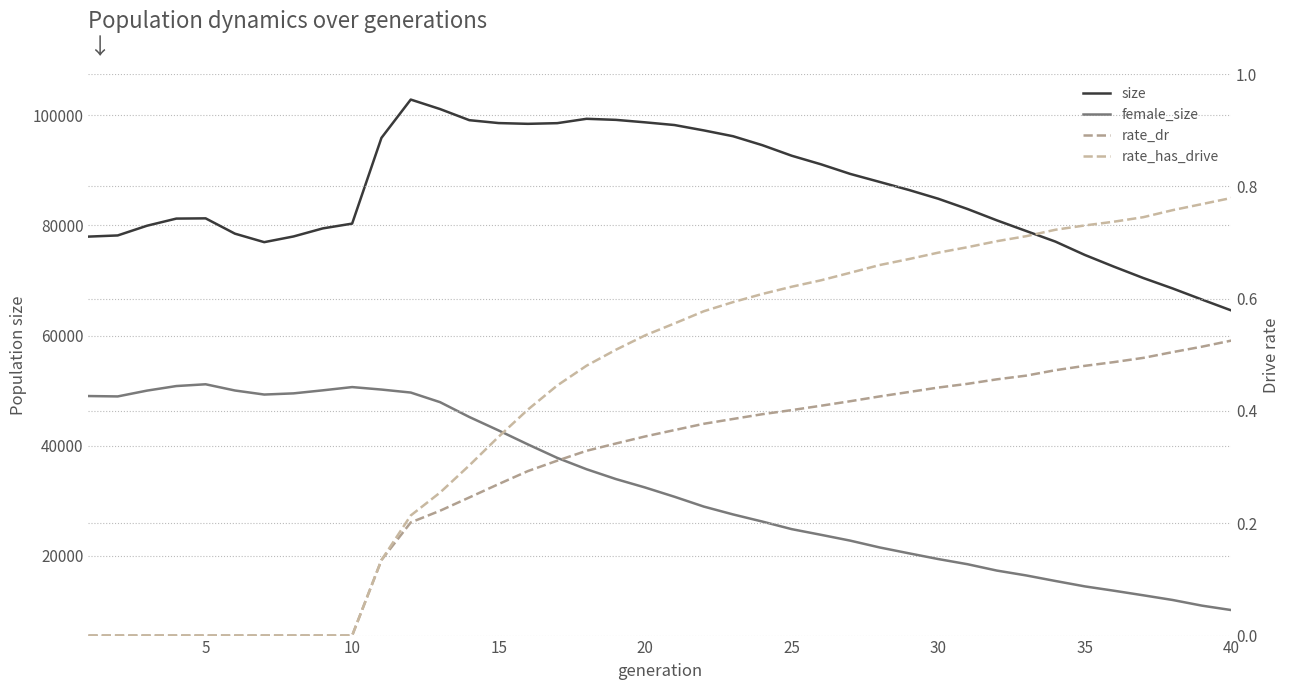

True or false: rate_dr and size cross at least once.

False